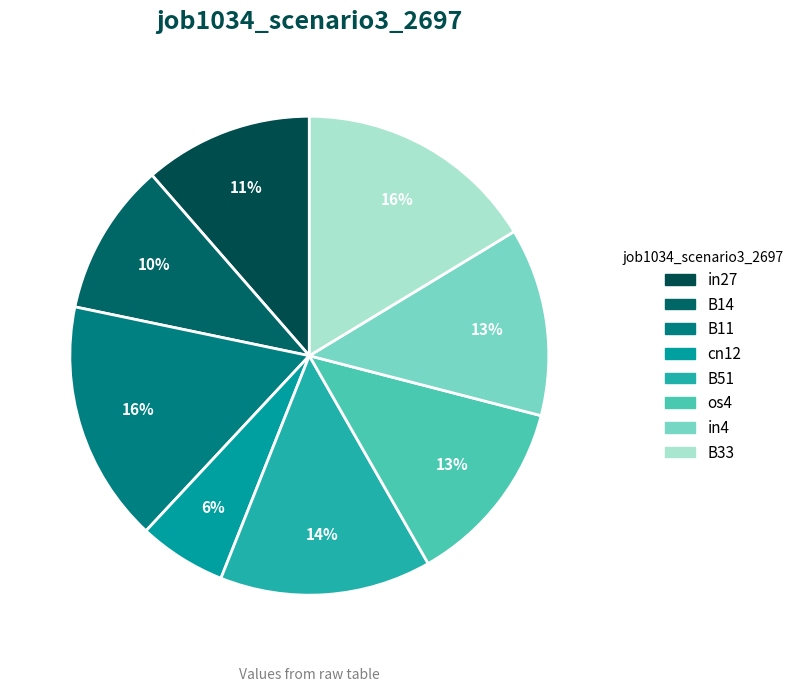

How many slices are in this pie chart?

8